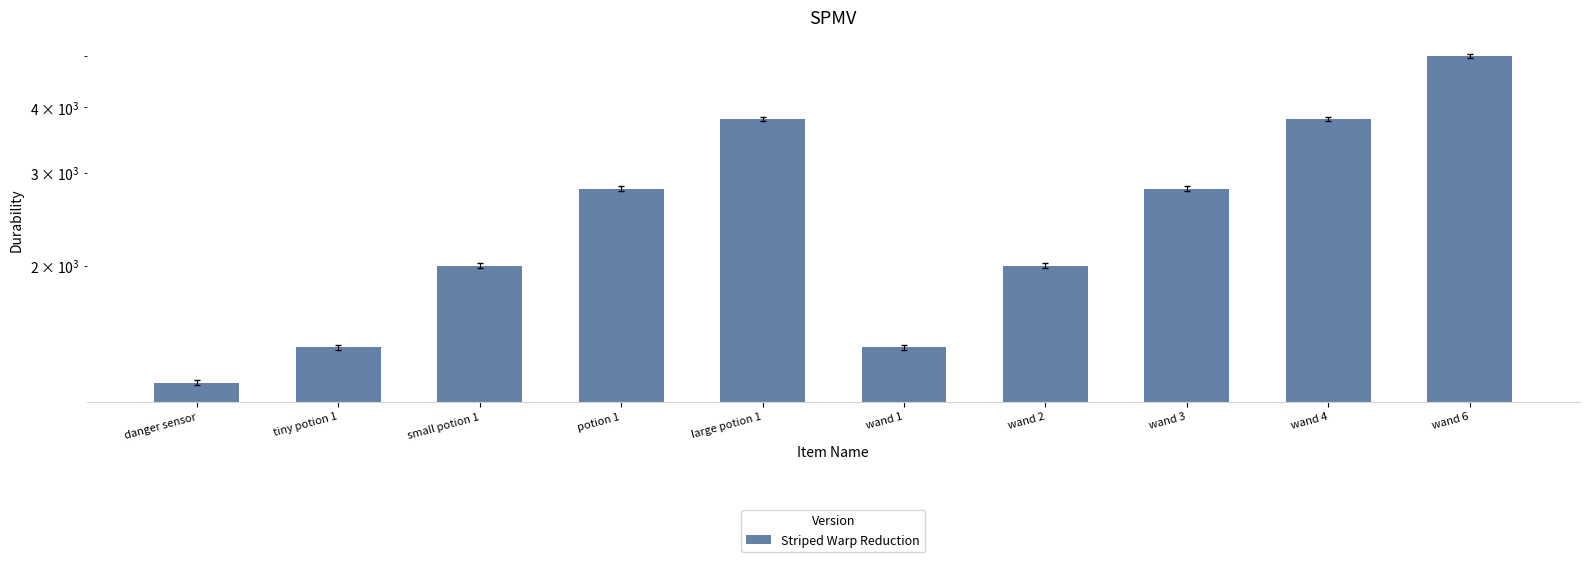

Is it true that the value at large potion 1 is 4945?

False